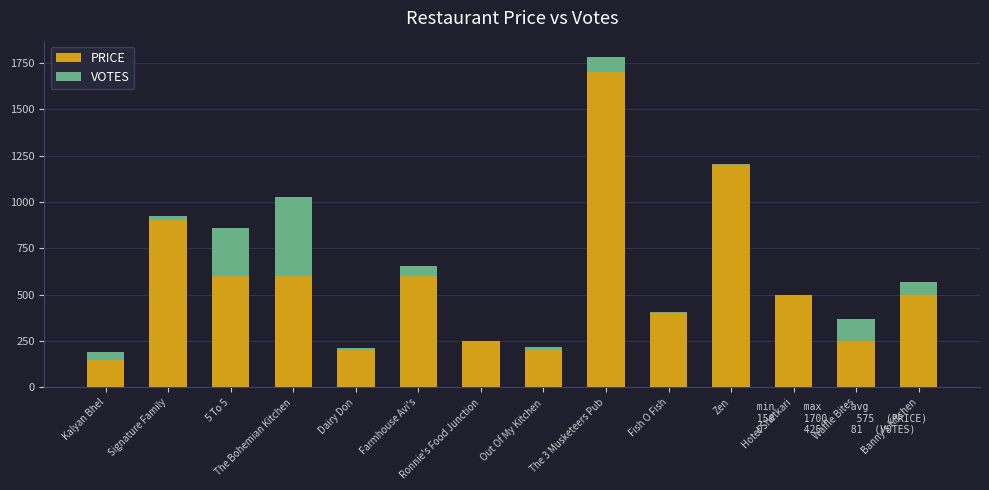

At which category is the sum across all series the highest?

The 3 Musketeers Pub